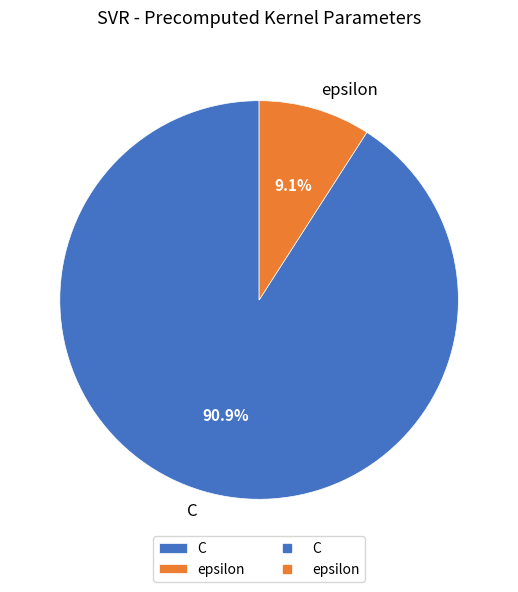

What is the ratio of the value at epsilon to the value at C?

0.1